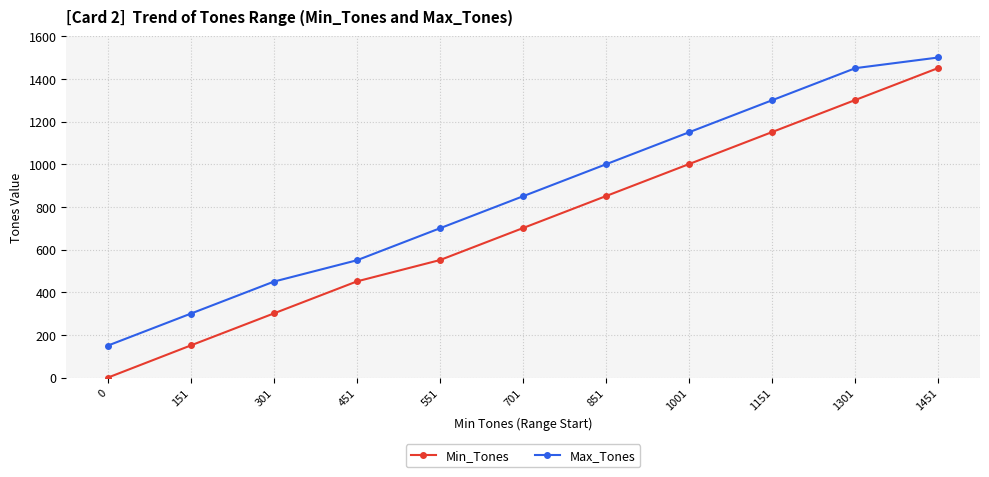

How many positive values does the Min_Tones series have?

10